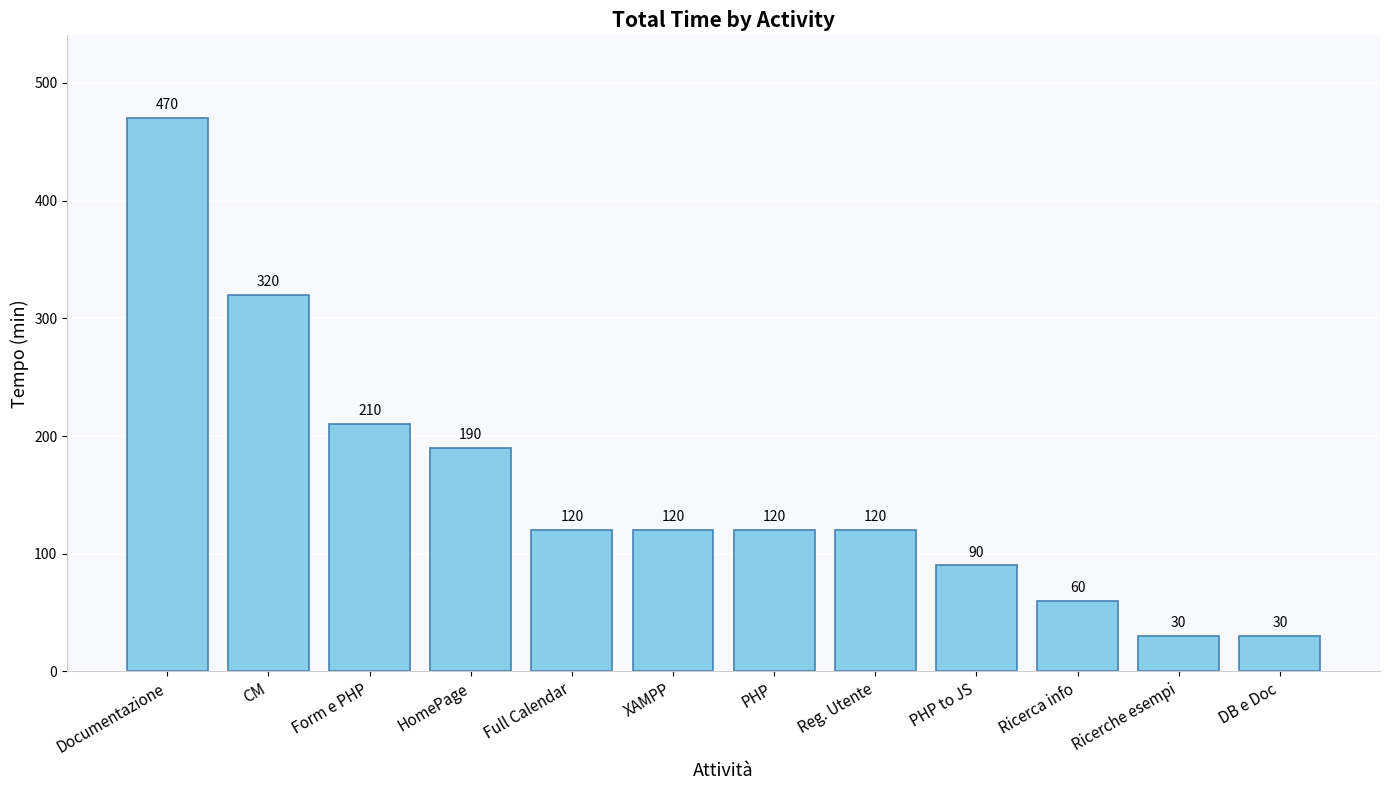

The value at Form e PHP is 287. True or false?

False